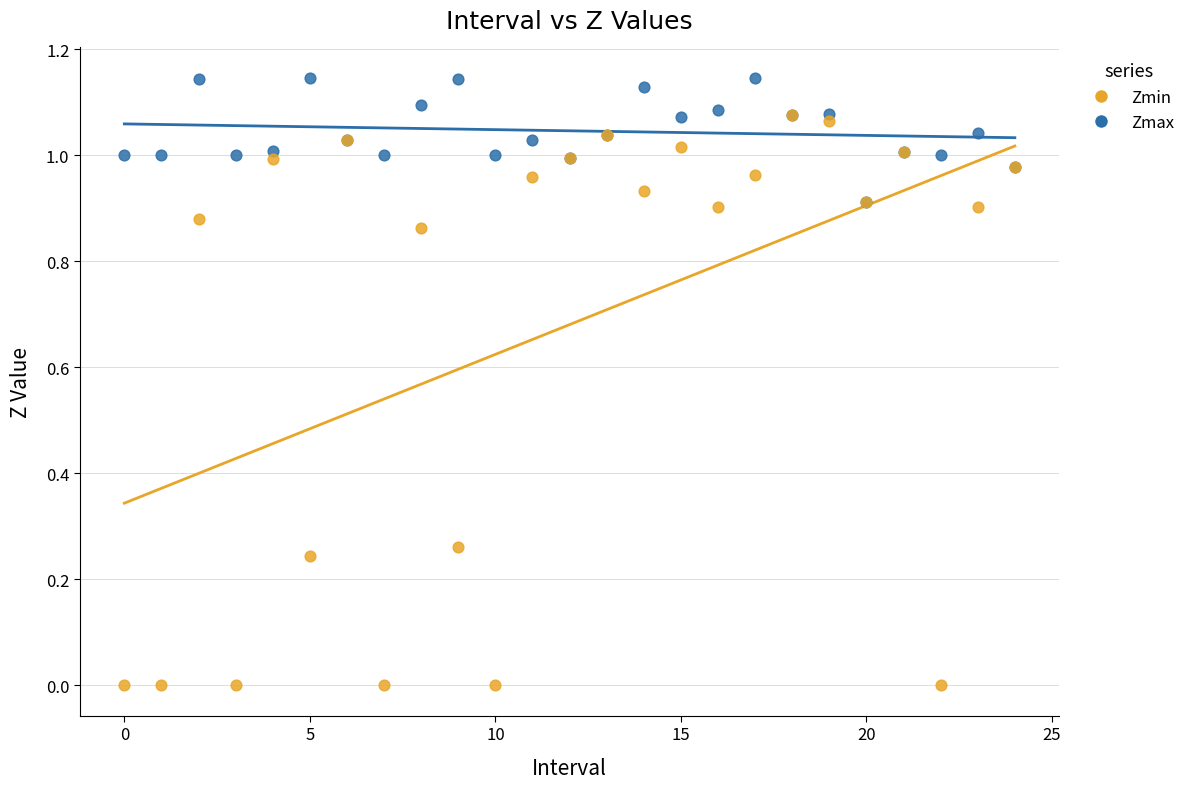

What are all the series names shown in the legend?

Zmin, Zmax